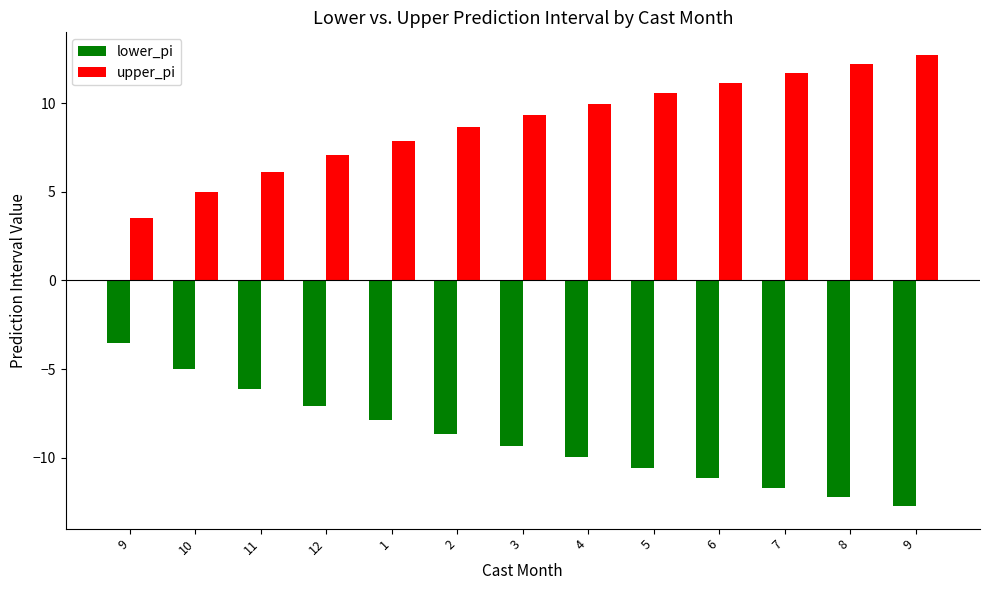

How many data points in upper_pi are above 9?

7